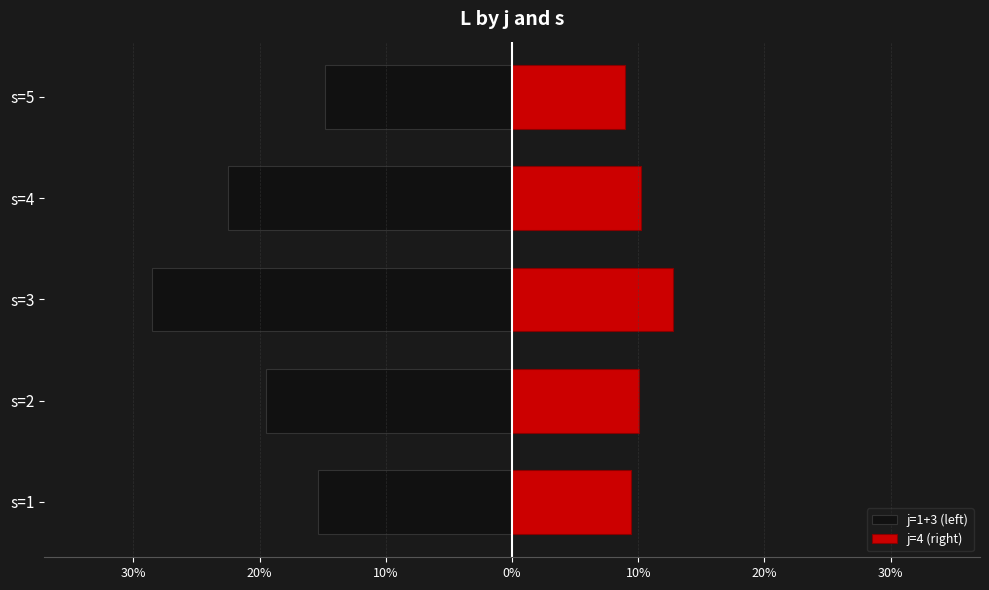

How many bars are there in each group?

2